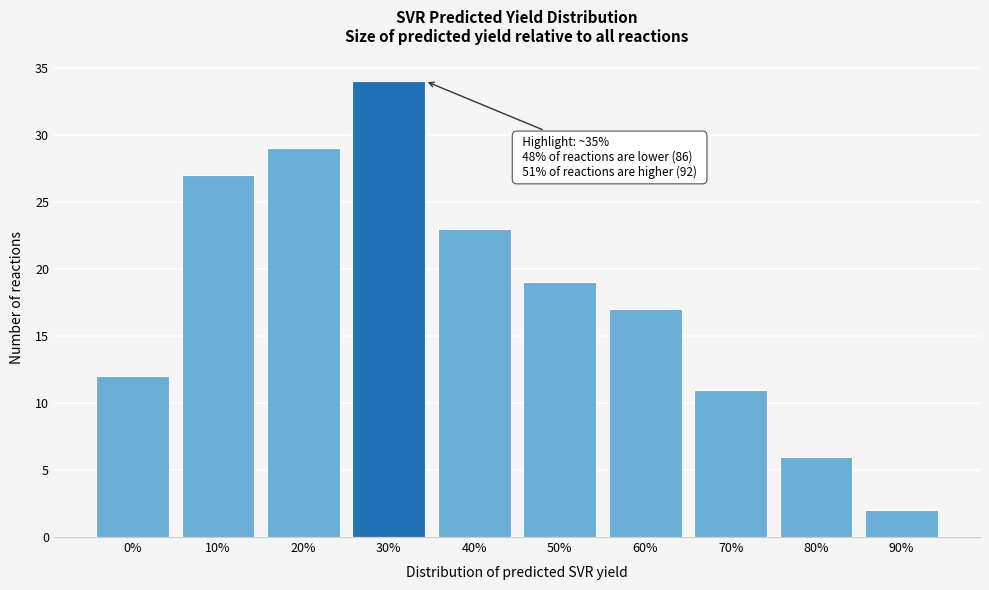

Reading left to right, what are all the values shown in this chart?

0%=12	10%=27	20%=29	30%=34	40%=23	50%=19	60%=17	70%=11	80%=6	90%=2